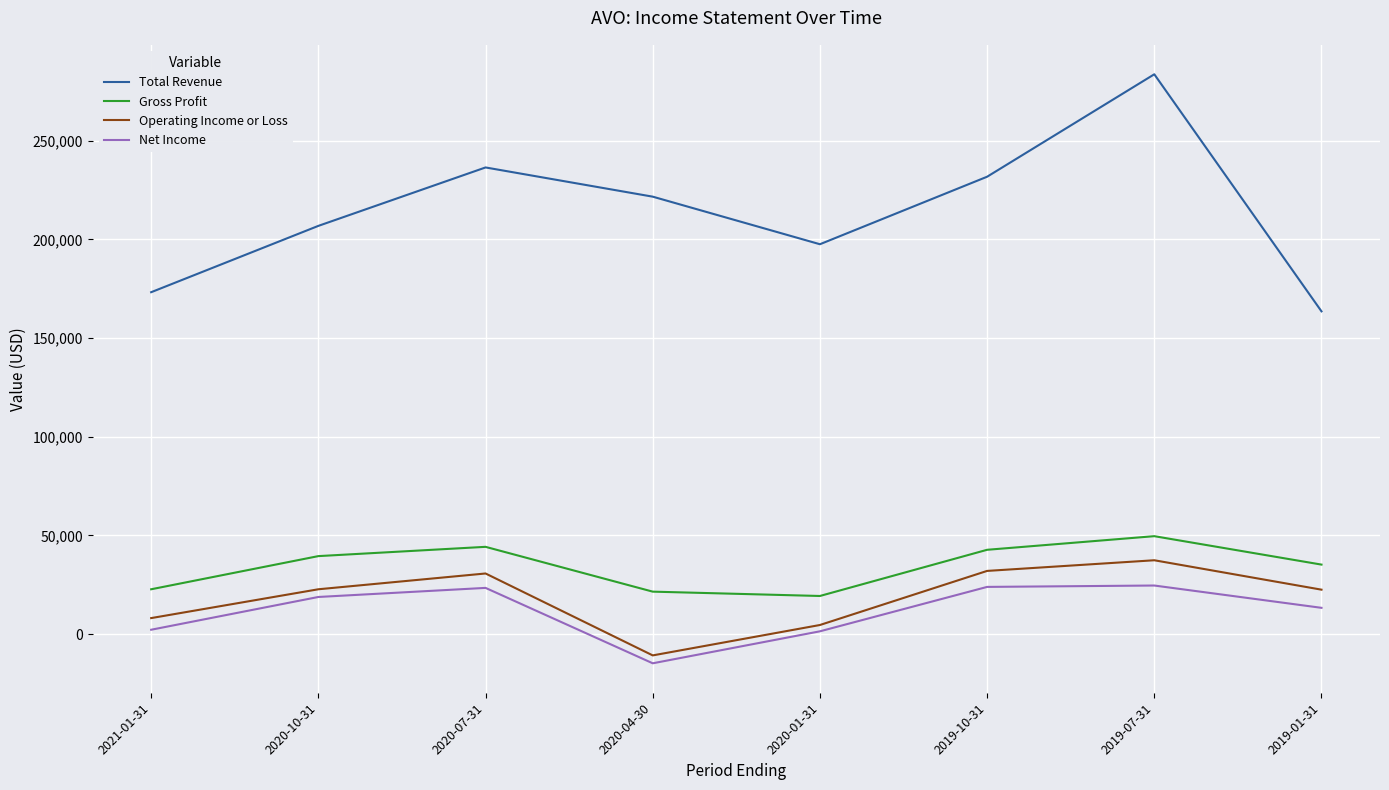

Between 2020-10-31 and 2019-07-31, which series saw the biggest shift?

Total Revenue